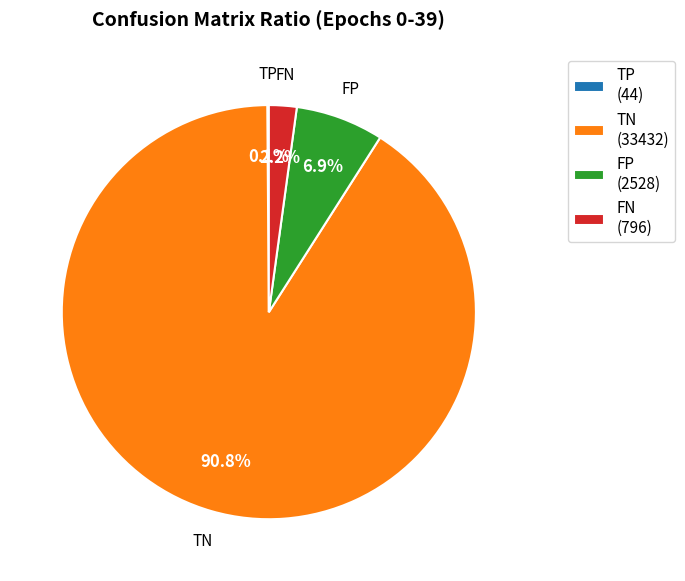

Which slice is the largest?

TN